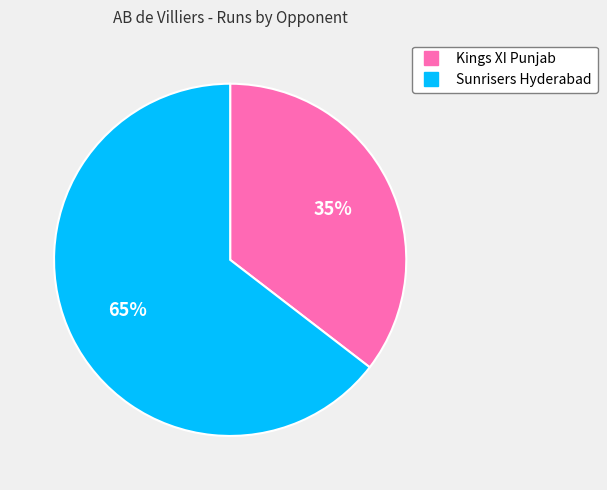

How many slices are in this pie chart?

2